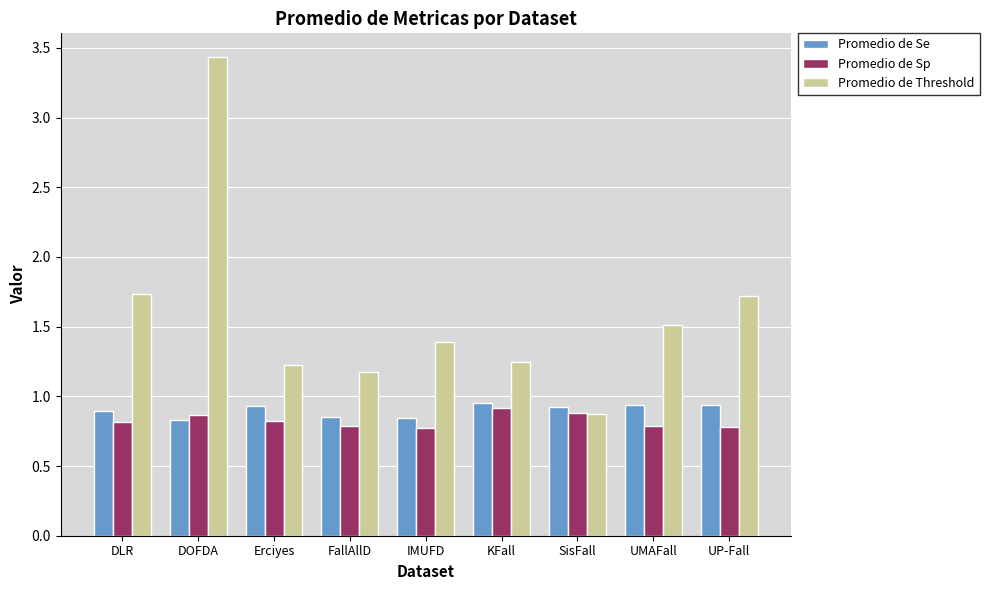

The Promedio de Sp series shows 1.6 at KFall. True or false?

False